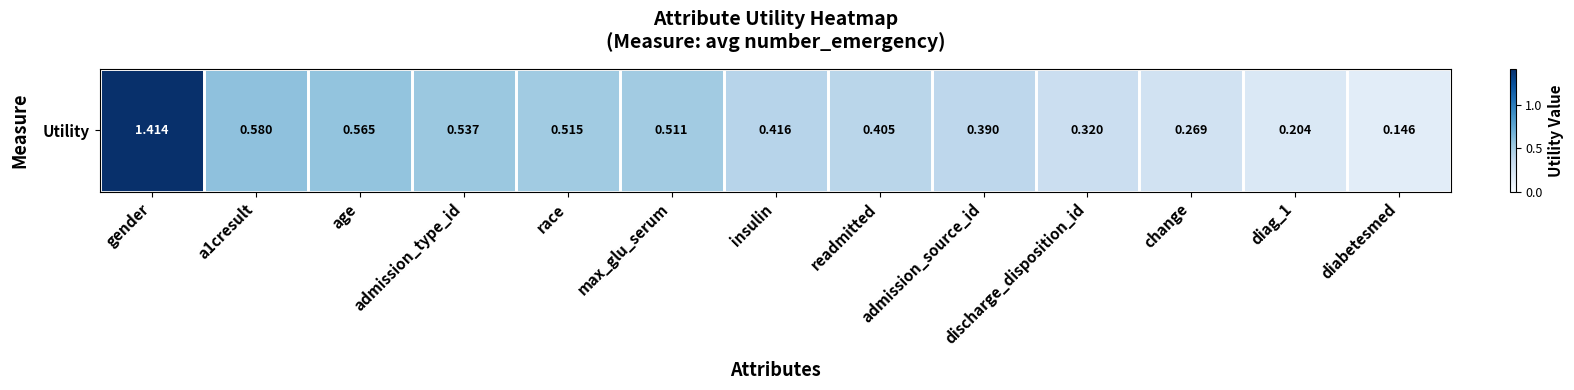

Count the values in the range 0 to 1.

12